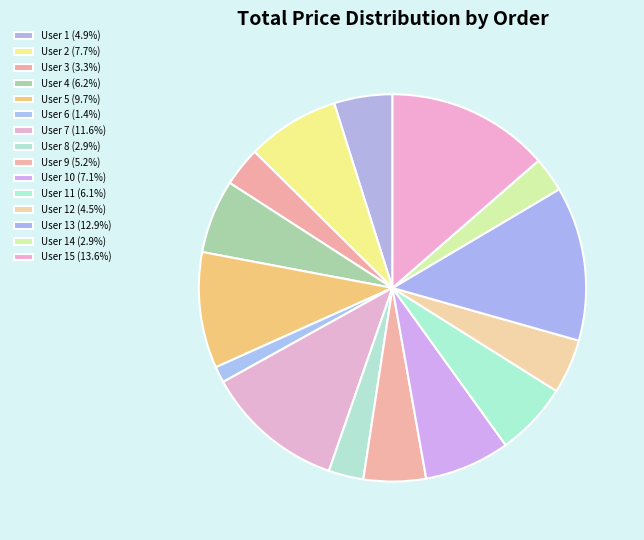

How many segments does this pie chart have?

15